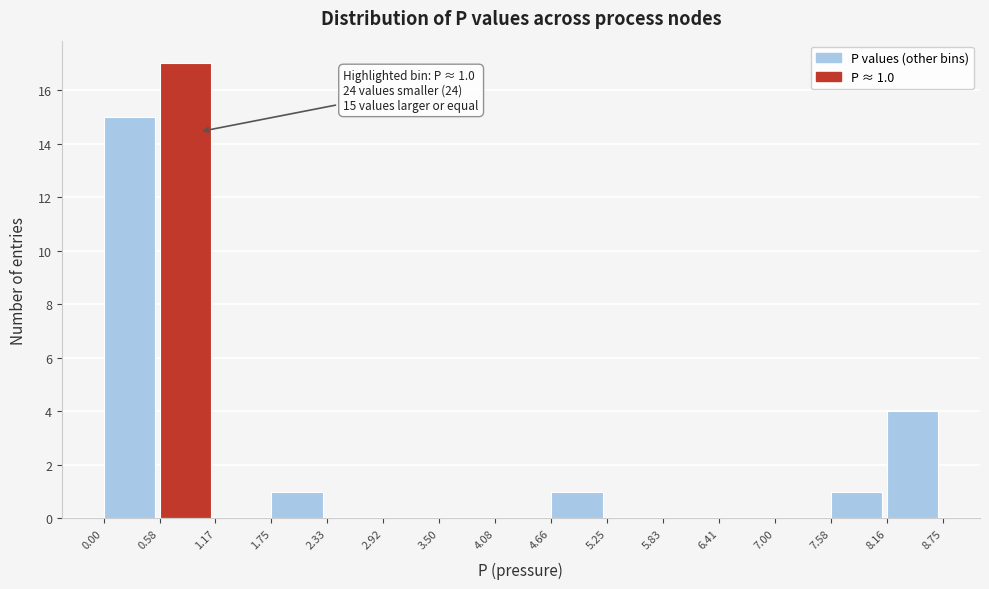

Over which range of the x-axis is the bar tallest?

0.58 to 1.17